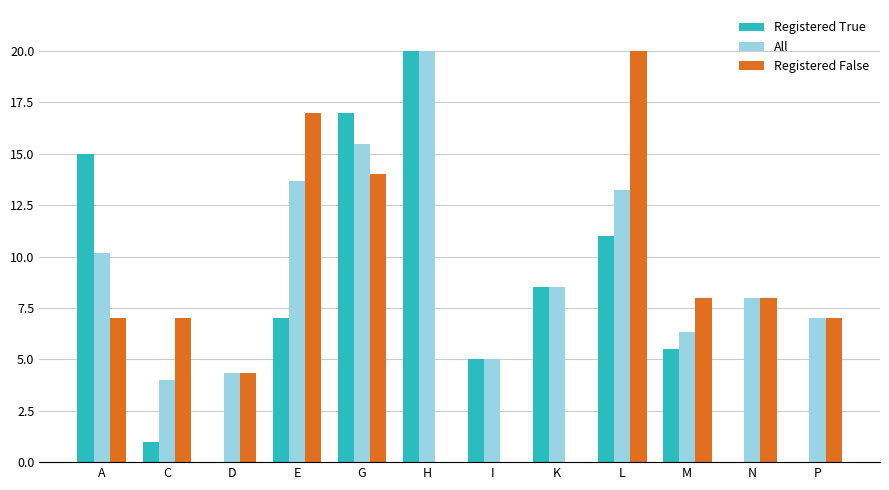

What is the maximum value for All?

20.0